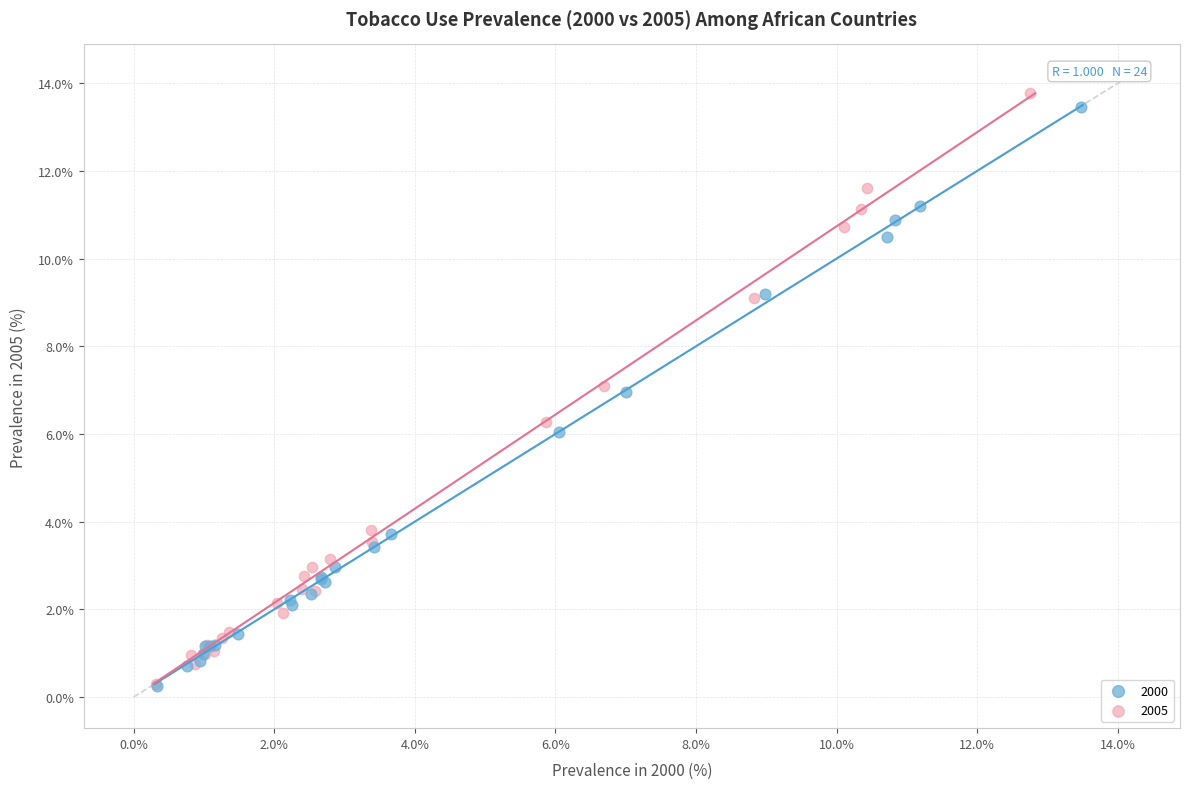

Which series has the largest Y range (max minus min)?

2005